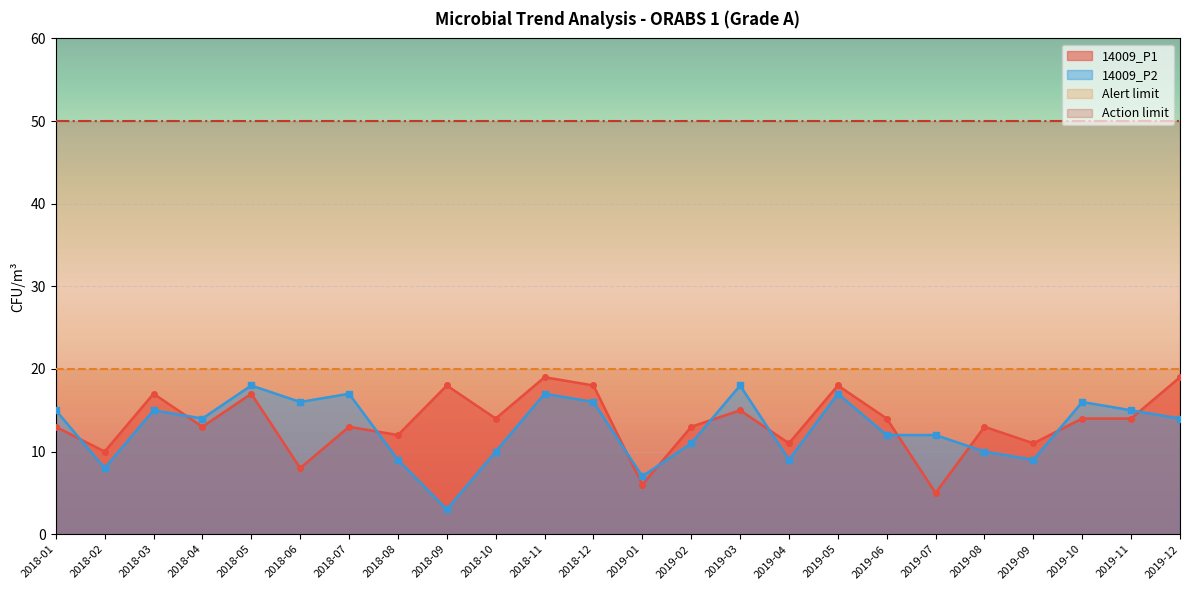

What is the sum of all 14009_P2 values?

308